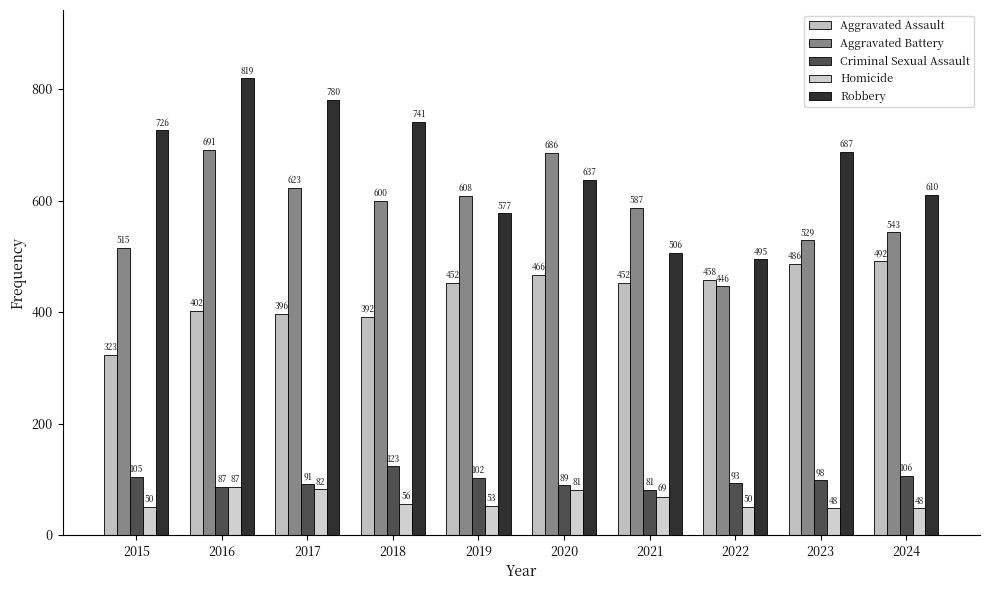

Which category has the highest value across all series?

2016